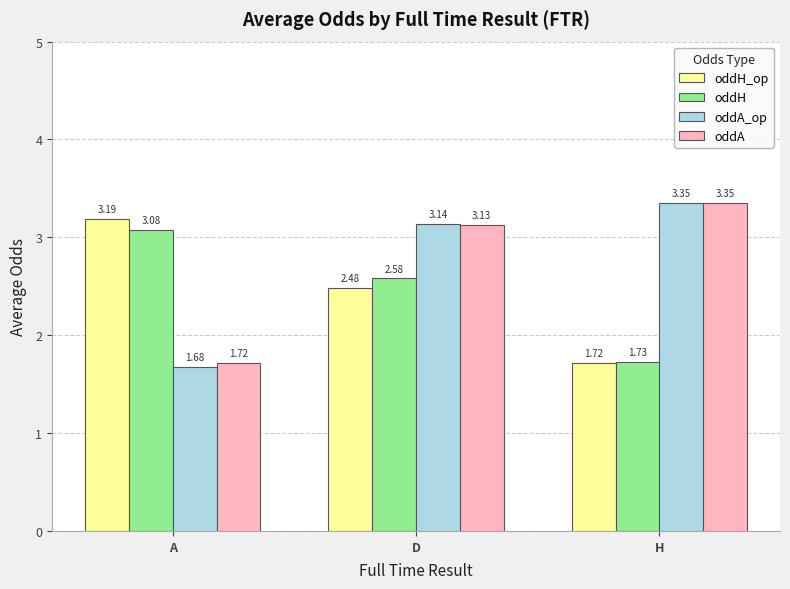

Which category has the lowest value in the oddA series?

A